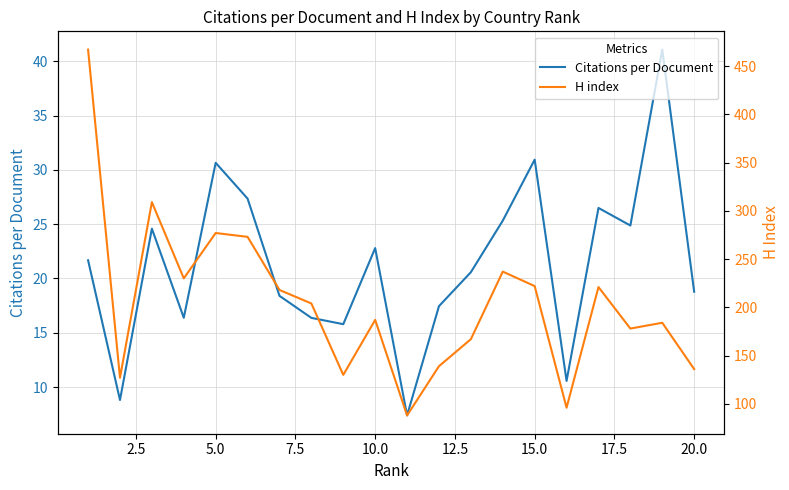

The value of Citations per Document at 15.0 is 54.1. True or false?

False